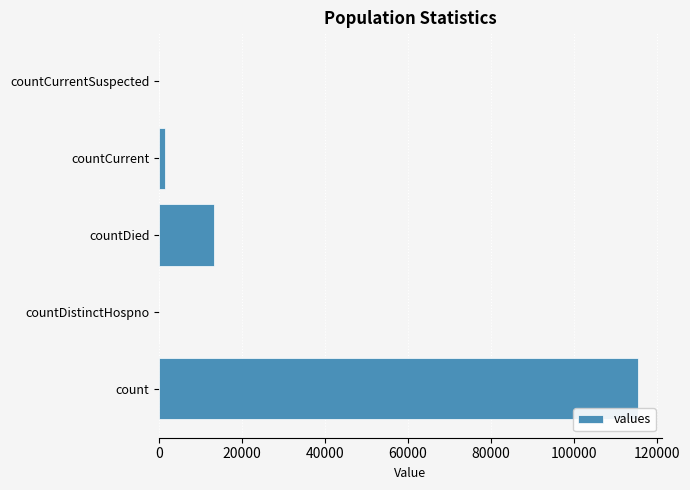

What is the sum of all values?

130105